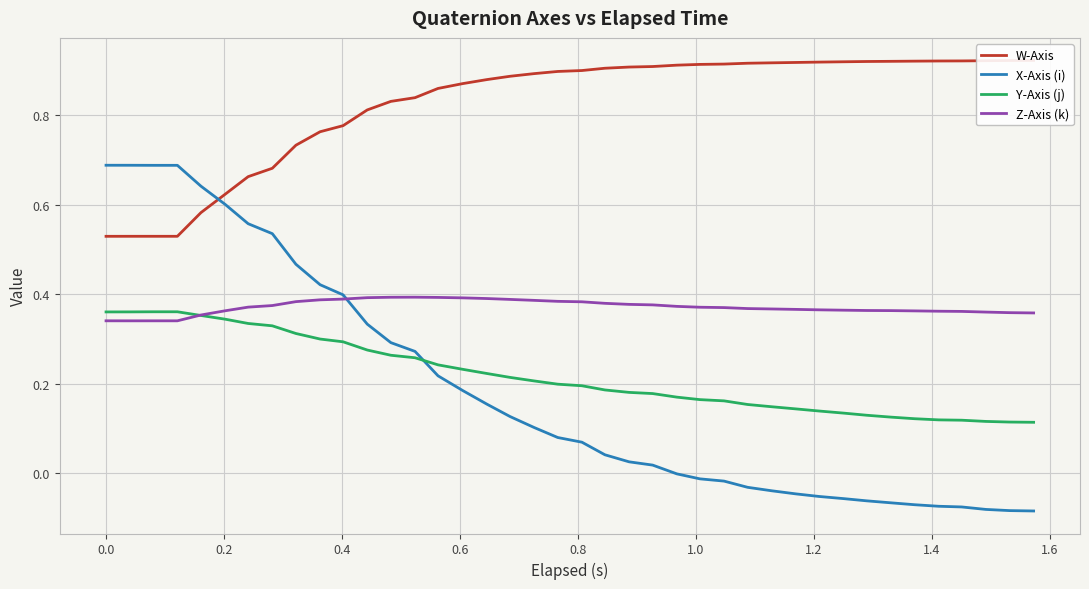

How many times do Y-Axis (j) and X-Axis (i) cross each other?

1